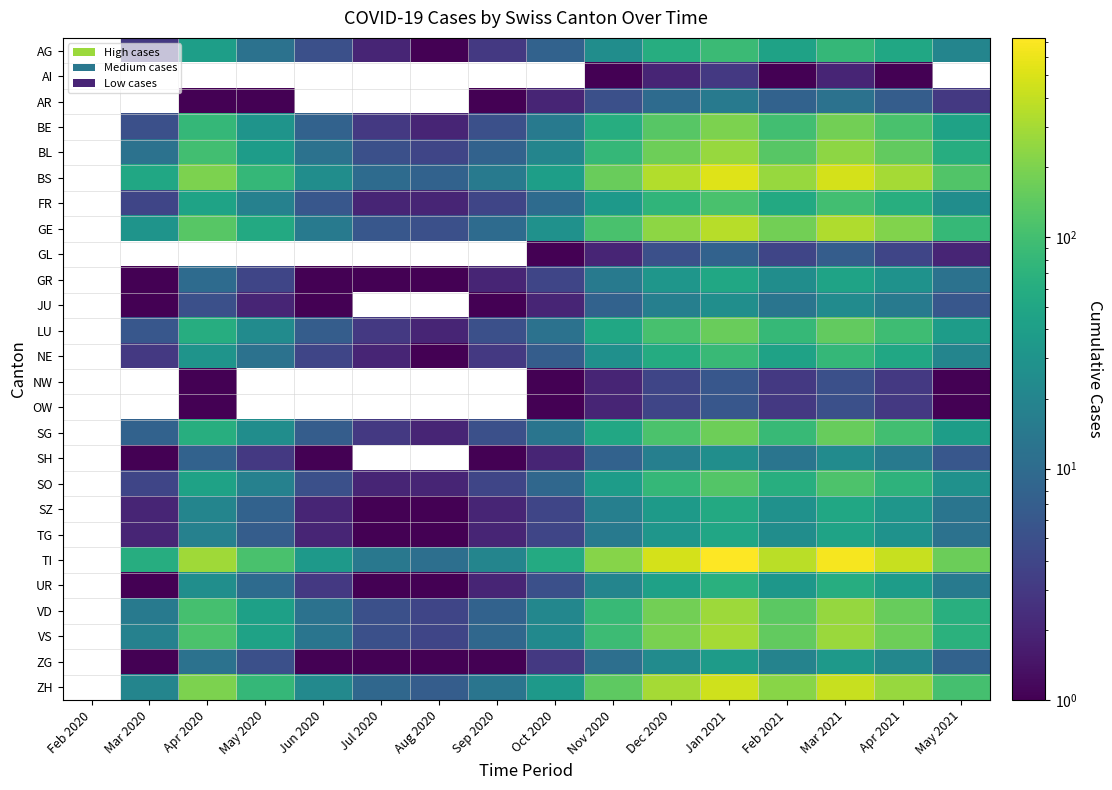

True or false: GE has a value of 6.9 at Aug 2020.

False